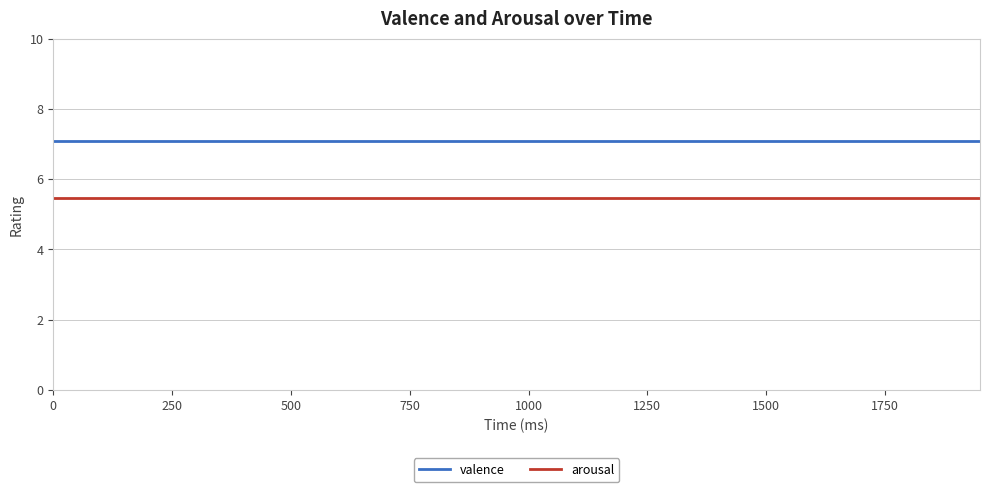

True or false: valence and arousal intersect in this chart.

False